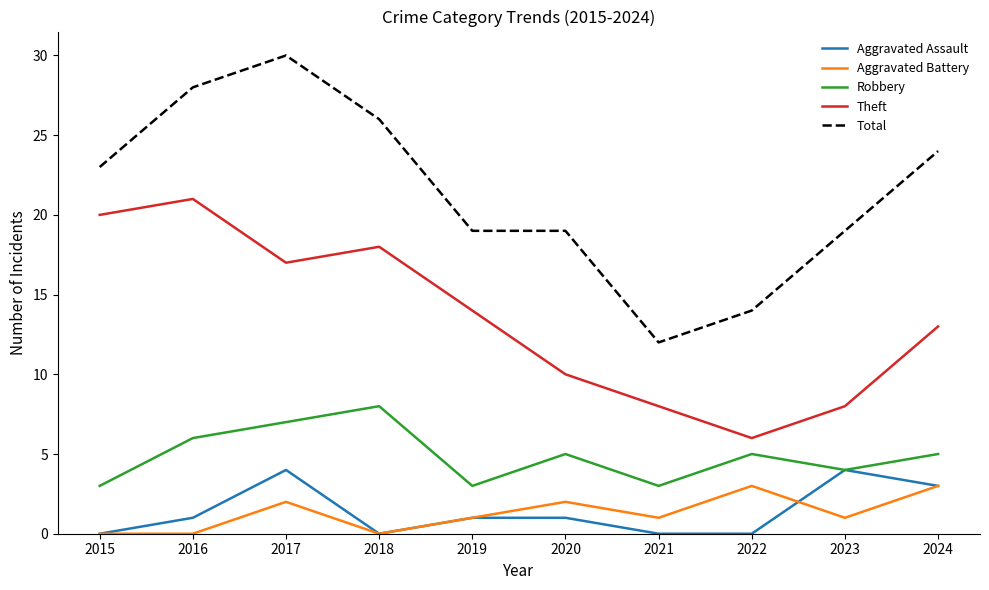

True or false: Theft and Robbery cross at least once.

False